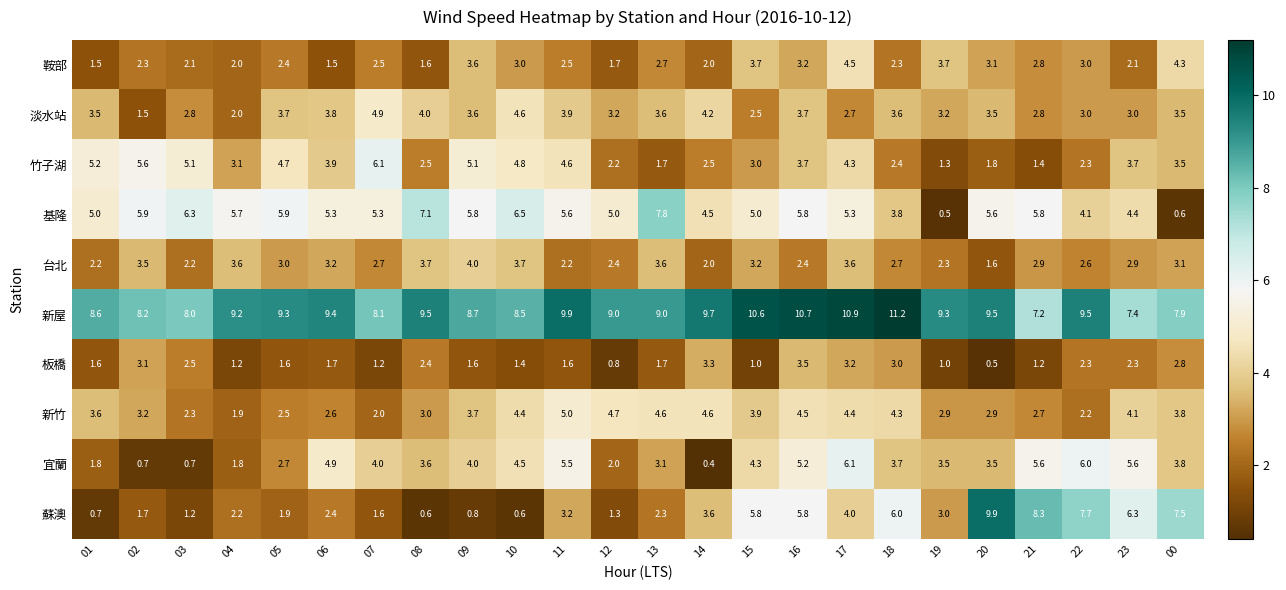

At which category is the sum across all series the highest?

17